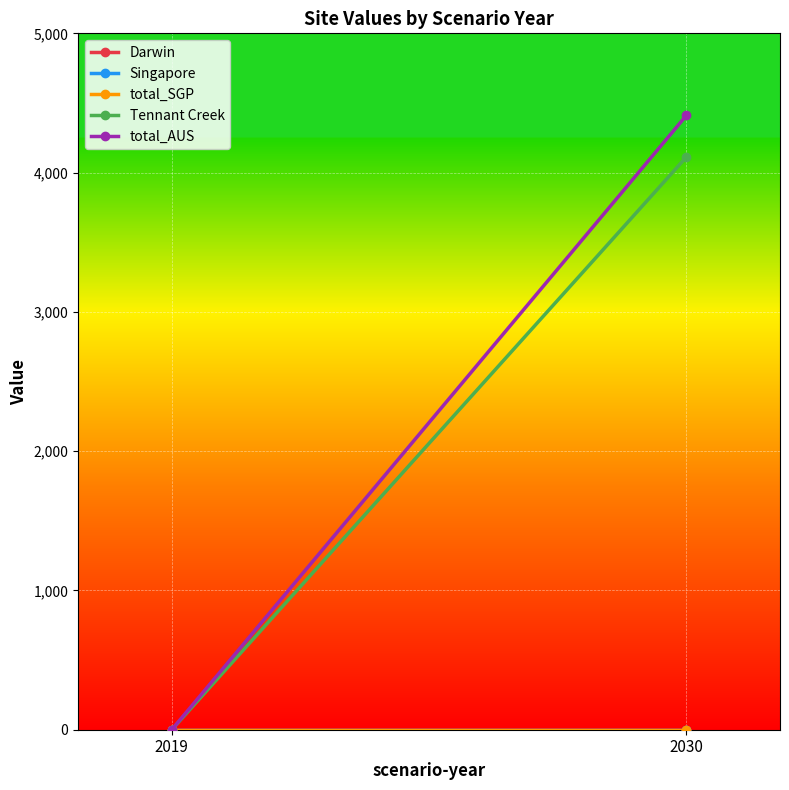

Which series has the largest total across all categories?

total_AUS